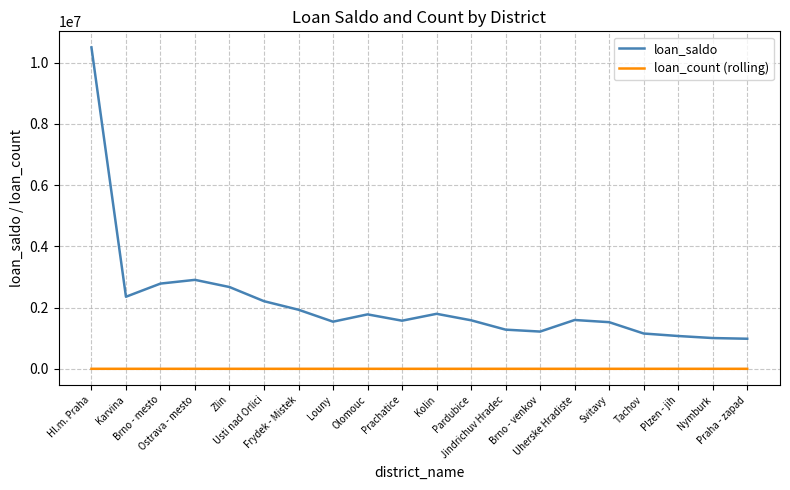

True or false: loan_saldo and loan_count (rolling) cross at least once.

False